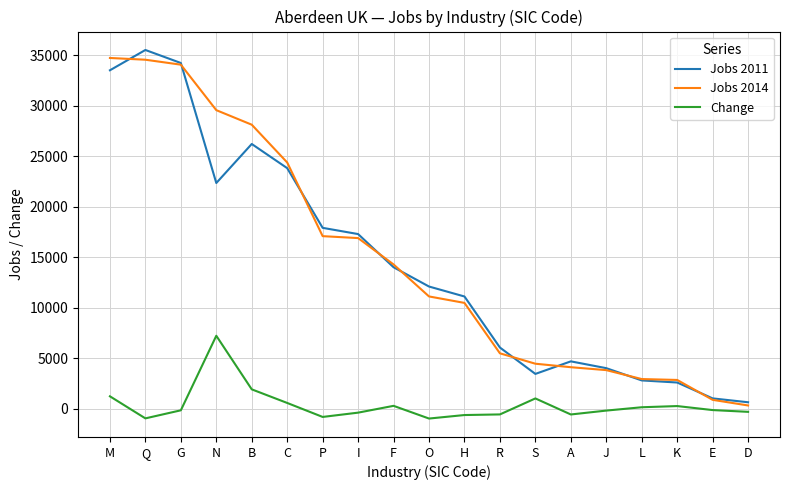

Which series has the largest range (max minus min)?

Jobs 2011